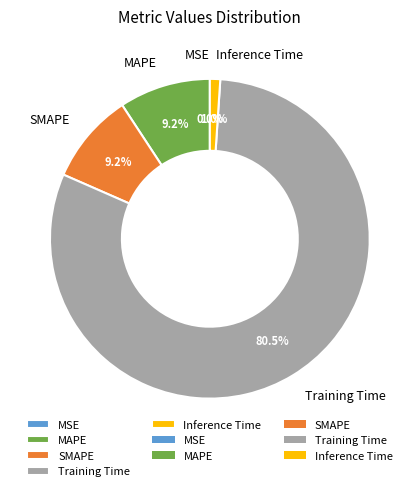

To the nearest percent, what is the combined percentage of SMAPE and Inference Time?

10%